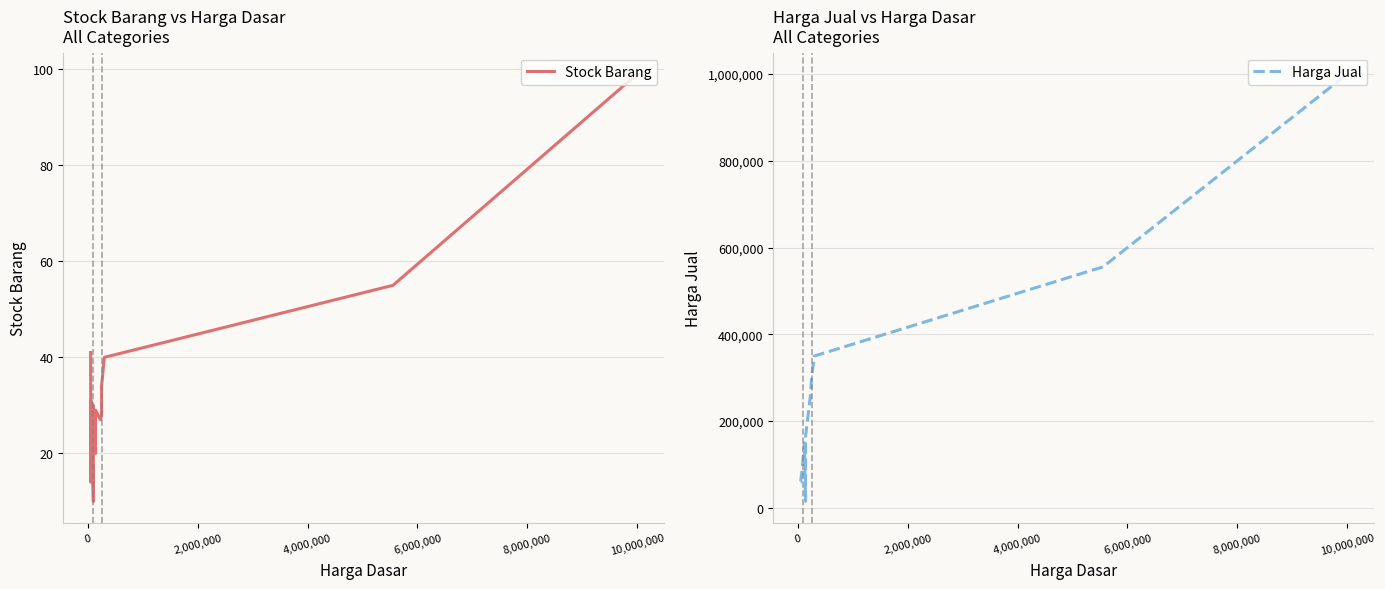

True or false: Harga Jual has more than 0 points higher than both neighbors.

True